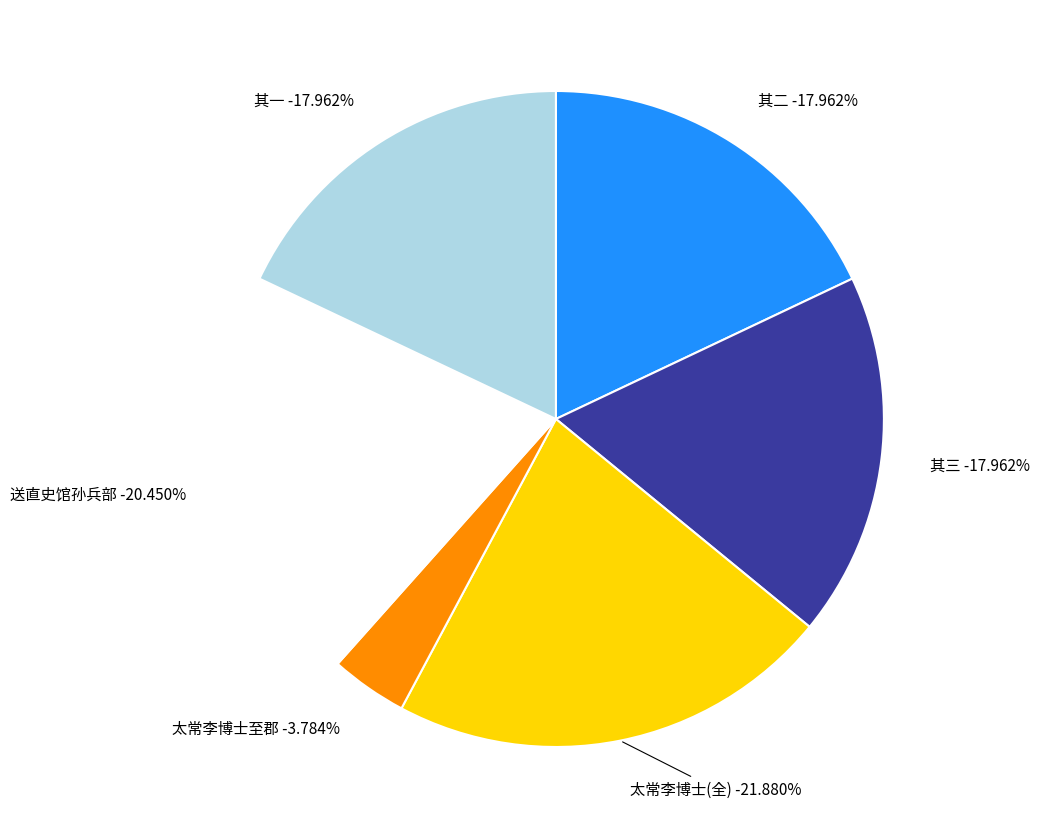

Does any single category account for the majority?

No